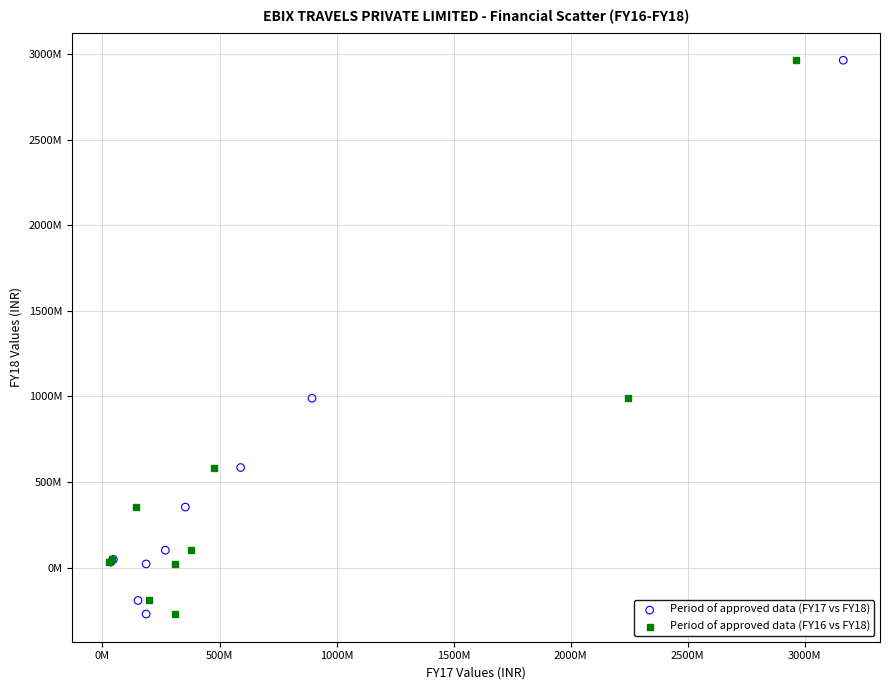

What are all the series names shown in the legend?

Period of approved data (FY17 vs FY18), Period of approved data (FY16 vs FY18)